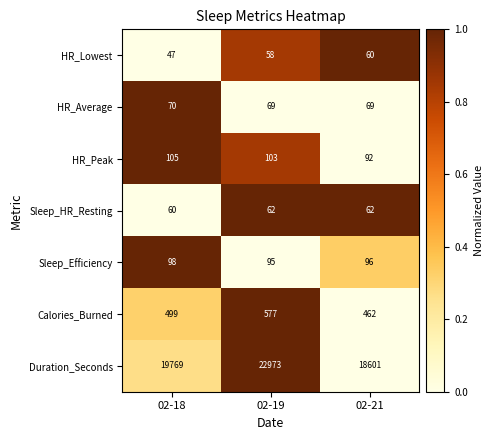

Which series has the largest range (max minus min)?

Duration_Seconds